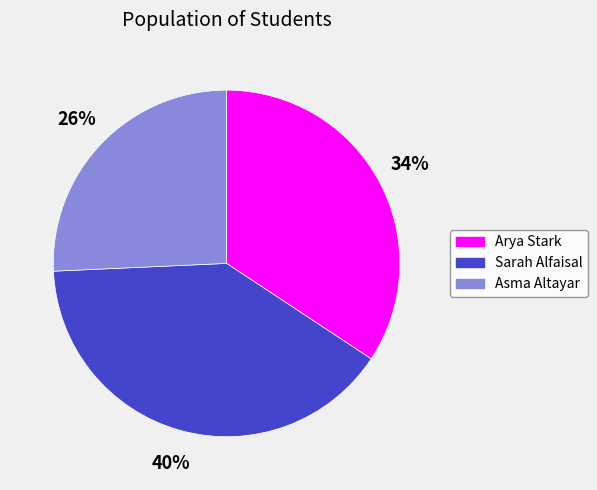

To the nearest percent, what is the difference between the largest and smallest slice percentages?

14%